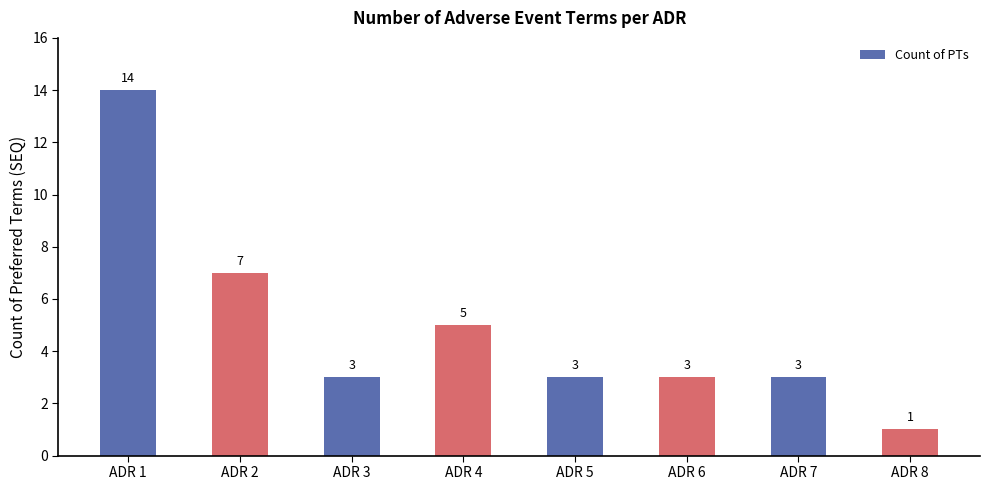

Reading right to left, extract all data points from this chart.

ADR 8=1	ADR 7=3	ADR 6=3	ADR 5=3	ADR 4=5	ADR 3=3	ADR 2=7	ADR 1=14